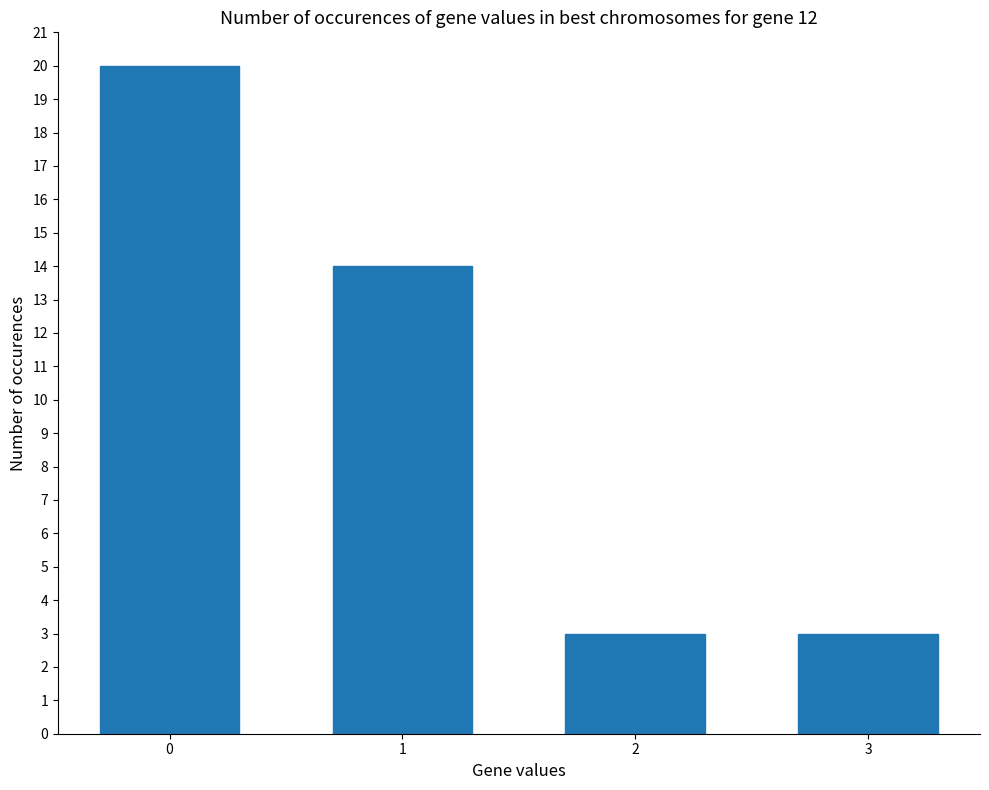

What is the value of the 1st bar from the left?

20